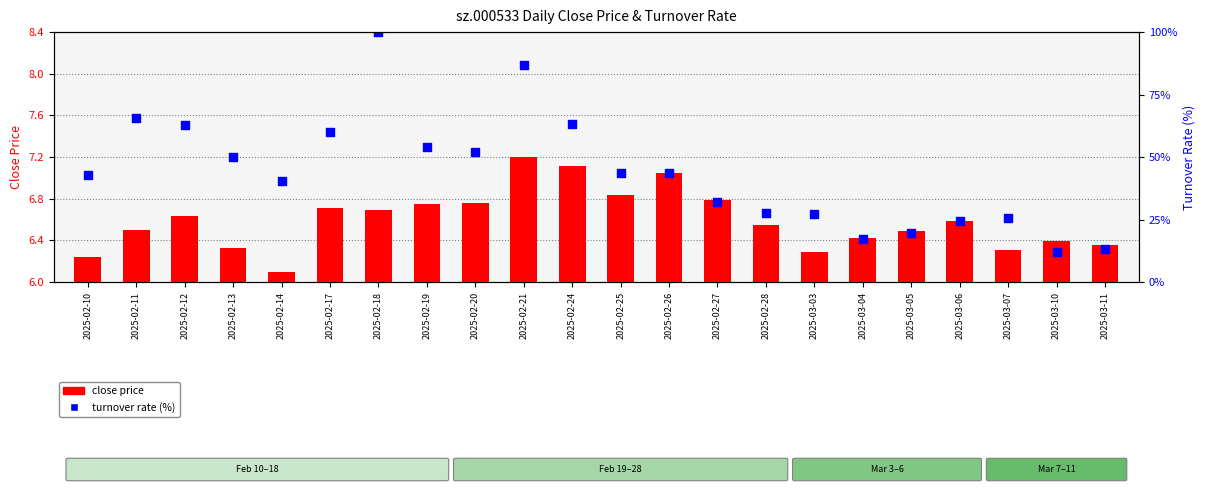

Which series has the largest Y range (max minus min)?

turnover rate (%)